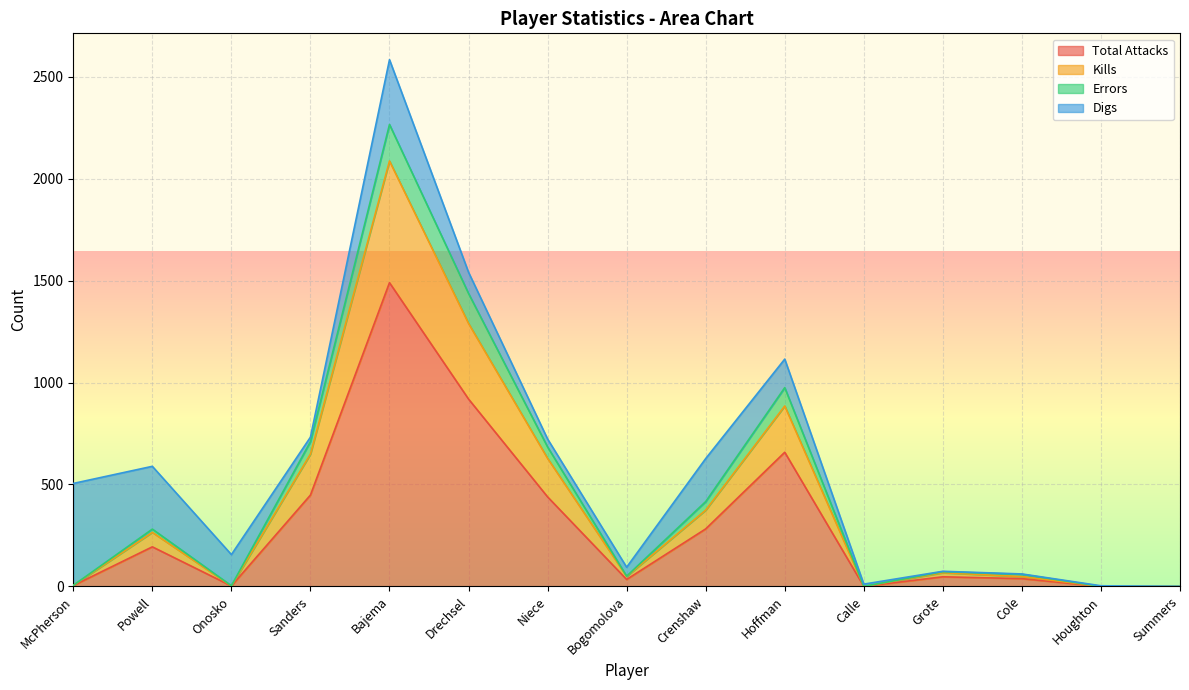

What is the label of the 7th point from the left?

Niece